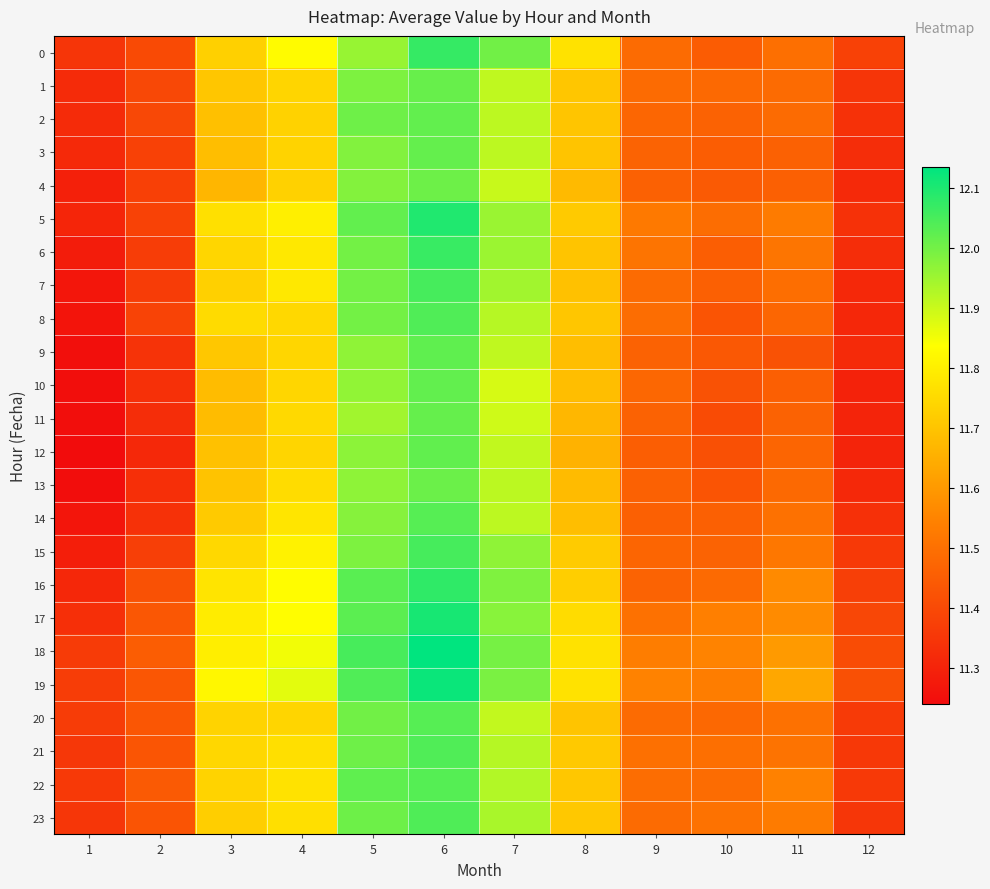

What is the total value across all series at 12?

272.2